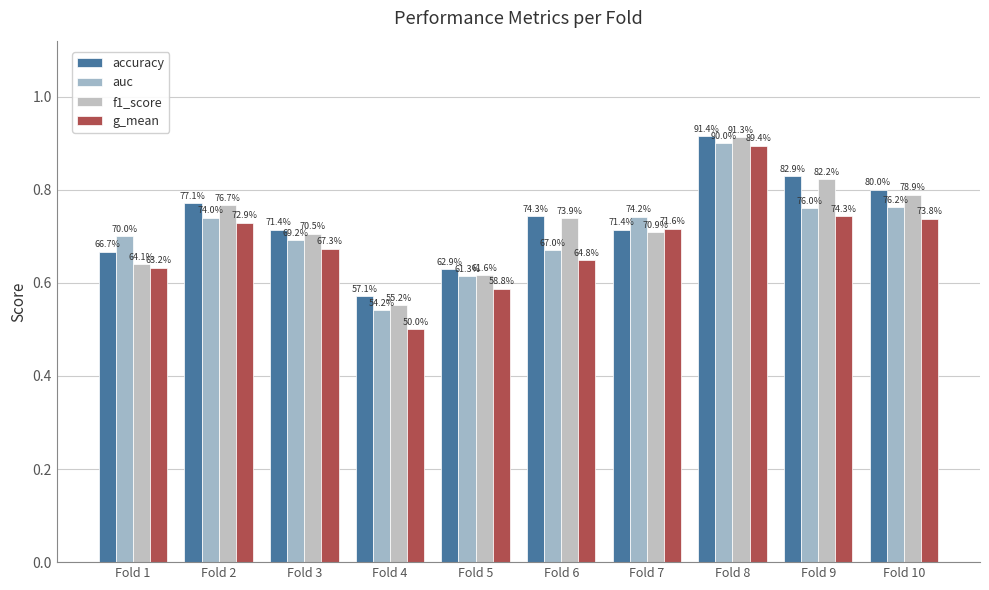

Are the bars grouped side by side (vs. stacked)?

Yes